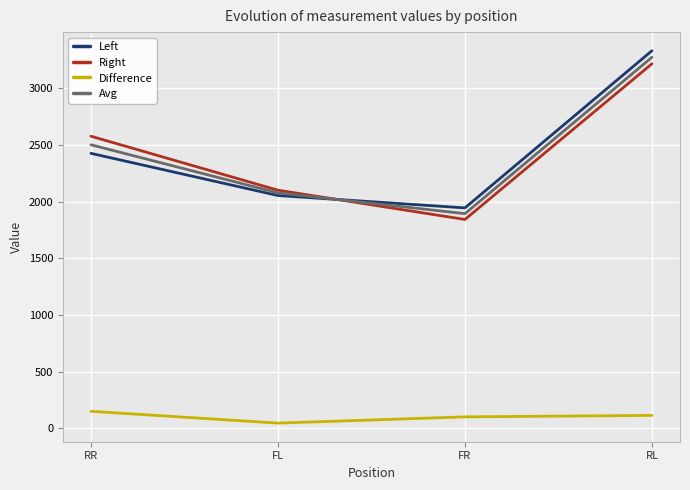

Where is Right nearest to the value 2529?

RR